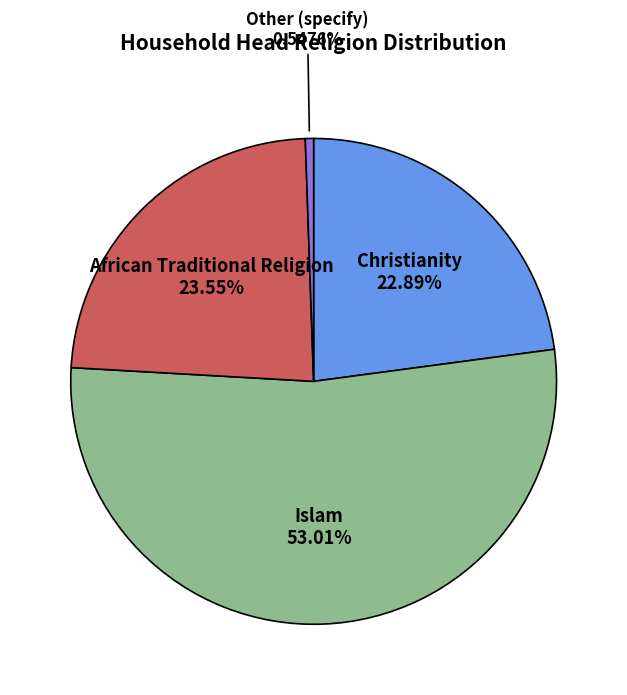

Is there any slice that represents more than half of the pie?

Yes